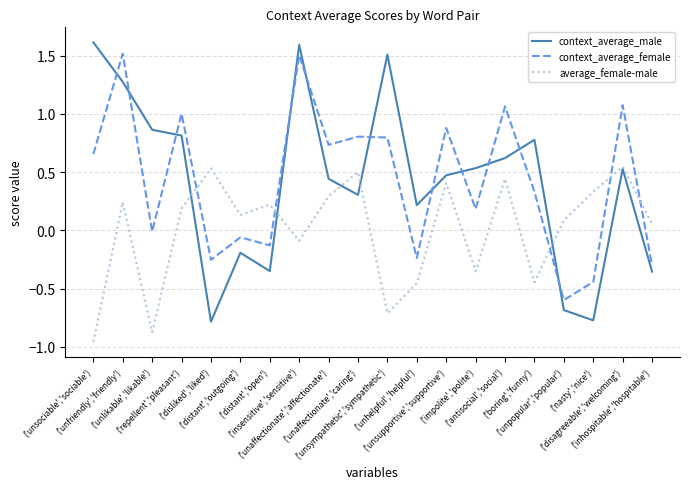

The context_average_female series shows 0.3 at ('unsympathetic','sympathetic'). True or false?

False